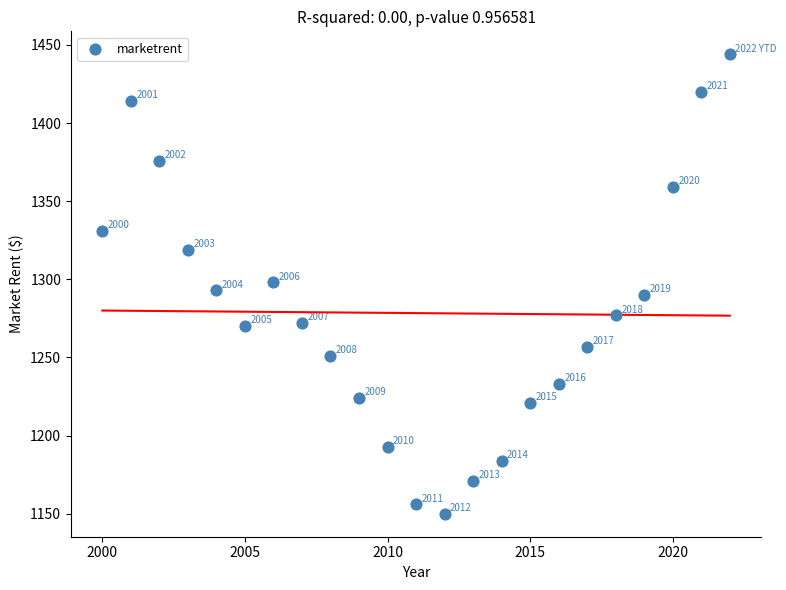

What Y value in the scatter plot is closest to 1297?

1298